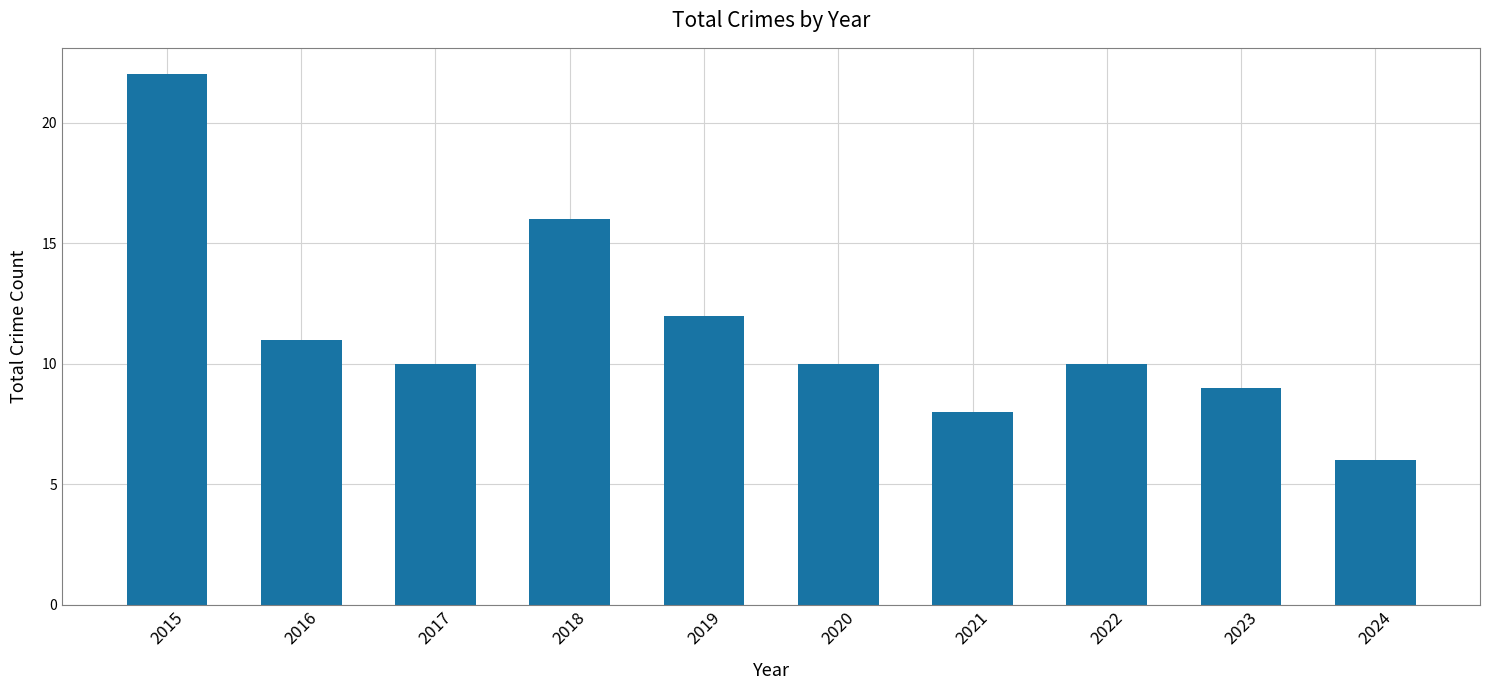

How many series are shown in this chart?

1